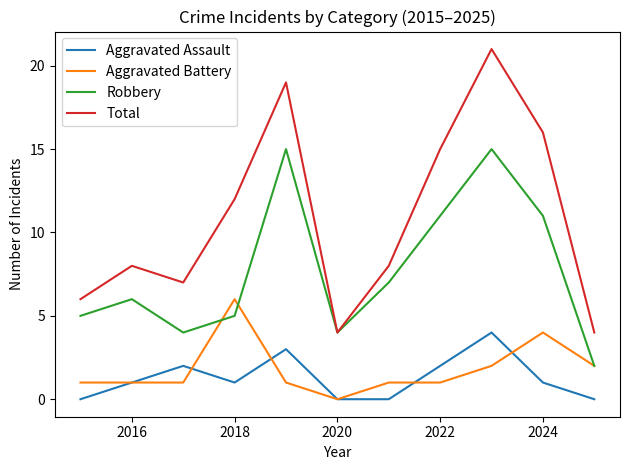

True or false: Total and Aggravated Assault cross at least once.

False